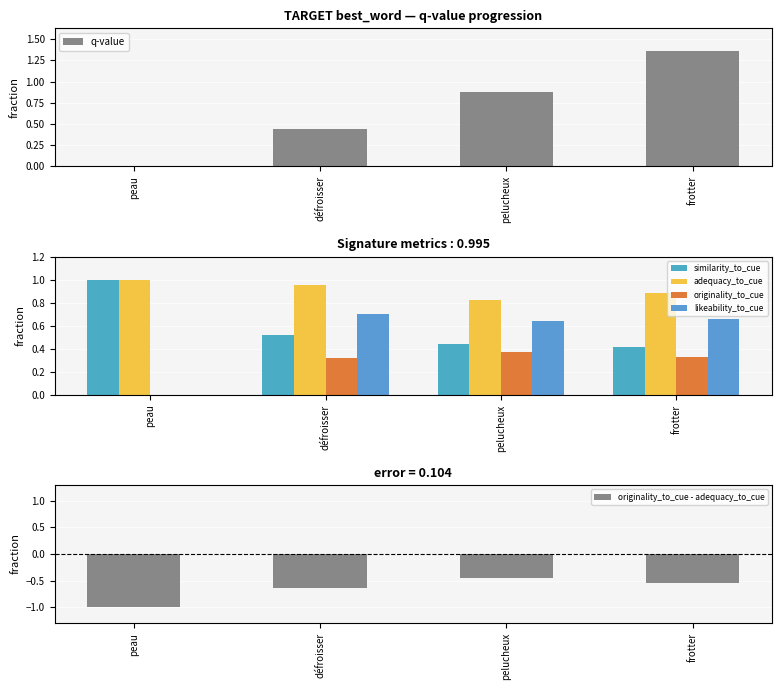

At how many categories does at least one series exceed 0?

4